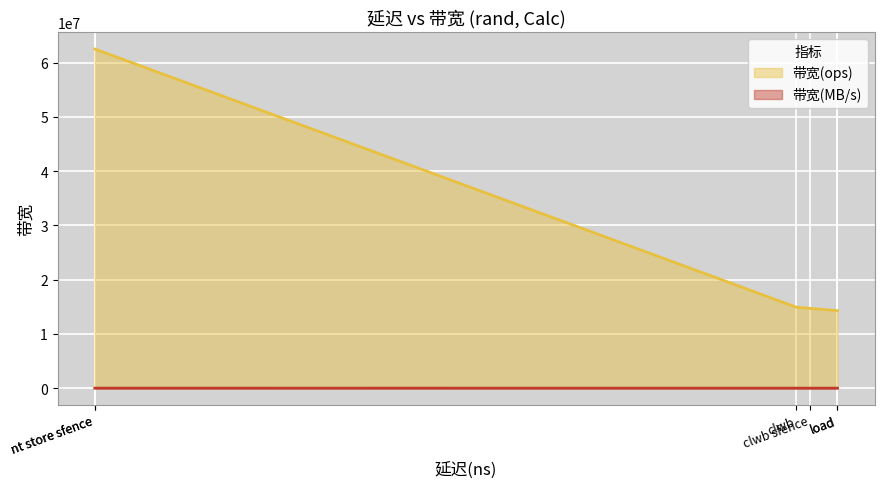

True or false: 带宽(MB/s) has more than 2 points higher than both neighbors.

False